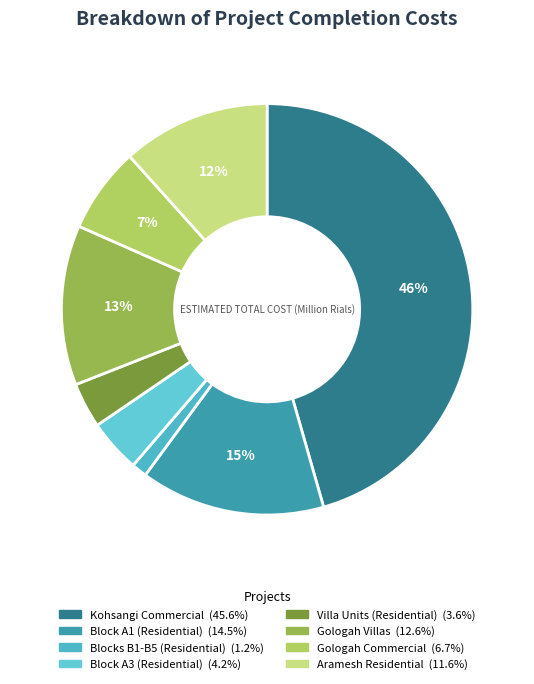

Rank the categories by value from lowest to highest.

بلوکهاي آپارتماني B1-B5, واحدهاي ويلاي, بلوک مشارکتي A3, مجموعه تجاري, پروژه مسکوني آرامش, ويلاهاي گلوگاه, بلوک مشارکتي A1, مجموعه تجاري کوهسنگي مشهد